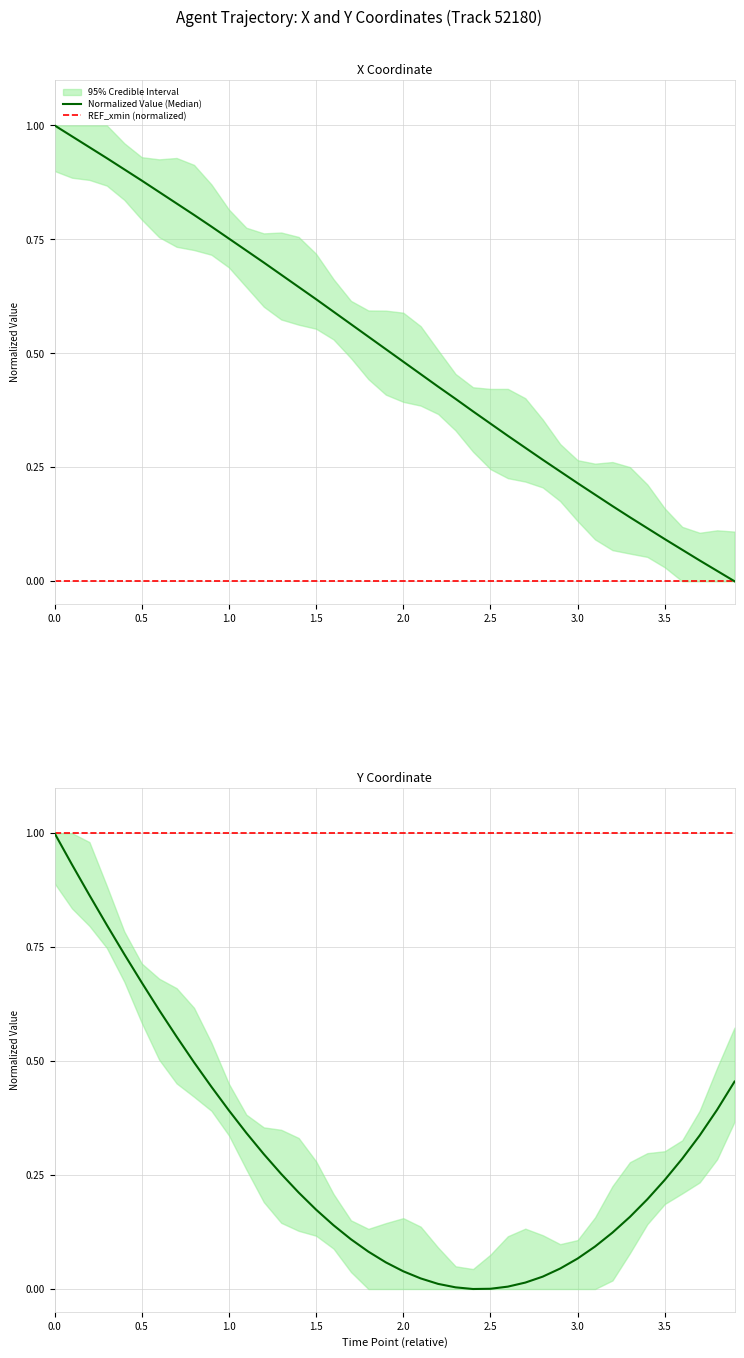

The value of REF_xmin (normalized) at 0.0 is 1.7. True or false?

False